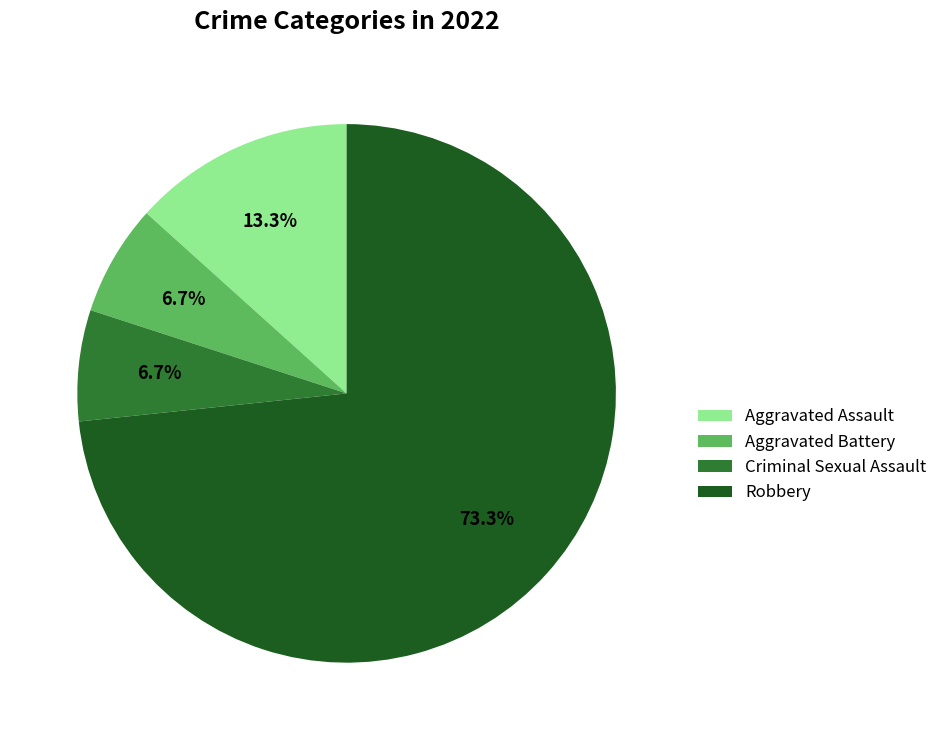

To the nearest percent, what portion does Criminal Sexual Assault represent?

7%